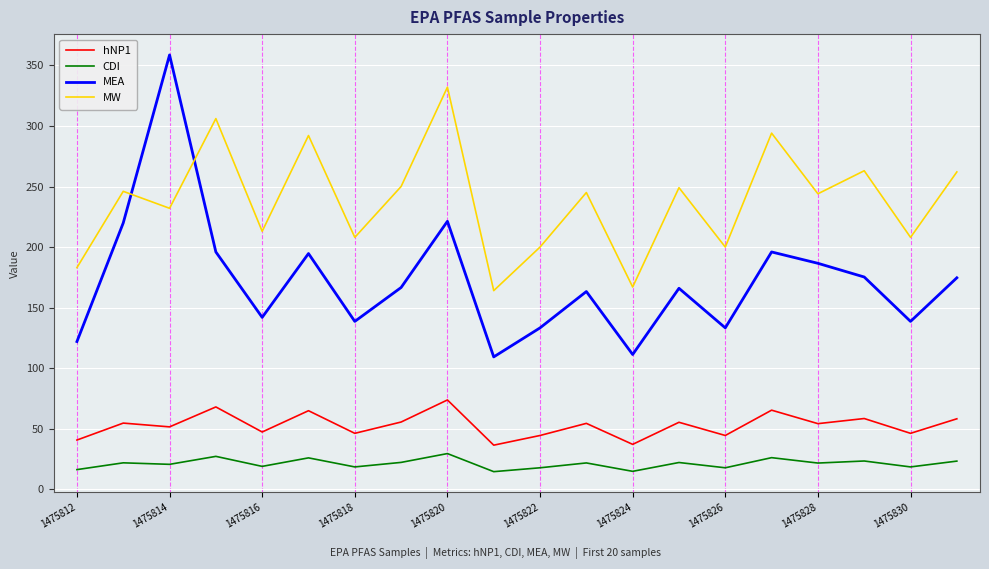

Which series has the largest total across all categories?

MW